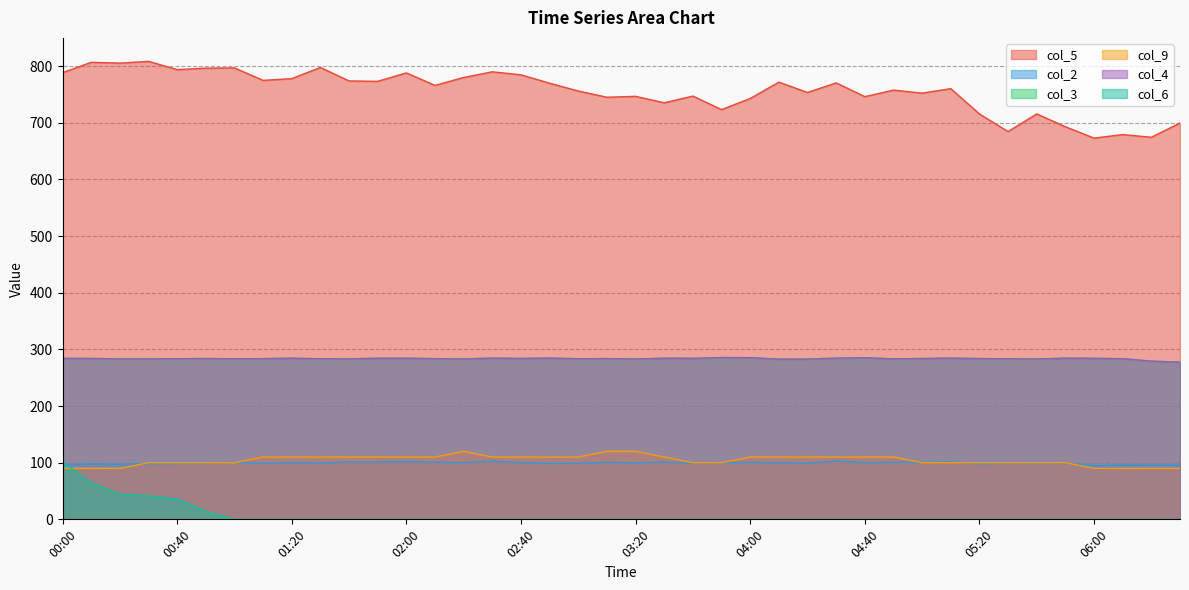

Reading left to right, list all the values displayed in this chart.

col_5: 00:00=788.6	00:10=806.9	00:20=805.5	00:30=808.6	00:40=794.0	00:50=796.6	01:00=797.0	01:10=775.0	01:20=778.1	01:30=797.8	01:40=774.0	01:50=773.3	02:00=788.2	02:10=766.2	02:20=780.1	02:30=790.1	02:40=784.8	02:50=770.0	03:00=756.2	03:10=745.2	03:20=746.8	03:30=735.4	03:40=747.3	03:50=723.4	04:00=743.0	04:10=771.9	04:20=753.6	04:30=770.6	04:40=746.3	04:50=757.8	05:00=752.5	05:10=760.4	05:20=715.7	05:30=684.6	05:40=715.8	05:50=693.1	06:00=673.1	06:10=679.3	06:20=674.6	06:30=699.8
col_2: 00:00=96.6	00:10=98.0	00:20=97.2	00:30=98.3	00:40=98.7	00:50=99.3	01:00=100.9	01:10=98.8	01:20=99.9	01:30=99.1	01:40=101.4	01:50=101.2	02:00=101.8	02:10=101.0	02:20=100.3	02:30=102.7	02:40=100.2	02:50=98.7	03:00=98.9	03:10=100.9	03:20=100.0	03:30=101.1	03:40=99.6	03:50=99.8	04:00=101.0	04:10=99.6	04:20=99.0	04:30=103.0	04:40=100.1	04:50=100.9	05:00=100.7	05:10=101.6	05:20=98.4	05:30=99.2	05:40=99.1	05:50=99.5	06:00=95.0	06:10=96.6	06:20=95.8	06:30=95.9
col_3: 00:00=284.2	00:10=284.0	00:20=283.3	00:30=283.4	00:40=283.5	00:50=283.9	01:00=283.5	01:10=283.7	01:20=284.4	01:30=283.5	01:40=283.4	01:50=284.4	02:00=284.4	02:10=283.7	02:20=283.2	02:30=284.6	02:40=284.0	02:50=284.7	03:00=283.5	03:10=283.8	03:20=283.1	03:30=284.4	03:40=284.2	03:50=285.6	04:00=285.4	04:10=282.8	04:20=283.0	04:30=284.6	04:40=285.3	04:50=283.3	05:00=283.9	05:10=284.6	05:20=283.8	05:30=283.5	05:40=283.1	05:50=284.5	06:00=284.2	06:10=283.6	06:20=279.3	06:30=277.5
col_9: 00:00=90.0	00:10=90.0	00:20=90.0	00:30=100.0	00:40=100.0	00:50=100.0	01:00=100.0	01:10=110.0	01:20=110.0	01:30=110.0	01:40=110.0	01:50=110.0	02:00=110.0	02:10=110.0	02:20=120.0	02:30=110.0	02:40=110.0	02:50=110.0	03:00=110.0	03:10=120.0	03:20=120.0	03:30=110.0	03:40=100.0	03:50=100.0	04:00=110.0	04:10=110.0	04:20=110.0	04:30=110.0	04:40=110.0	04:50=110.0	05:00=100.0	05:10=100.0	05:20=100.0	05:30=100.0	05:40=100.0	05:50=100.0	06:00=90.0	06:10=90.0	06:20=90.0	06:30=90.0
col_4: 00:00=284.2	00:10=284.0	00:20=283.3	00:30=283.4	00:40=283.5	00:50=283.9	01:00=283.5	01:10=283.7	01:20=284.4	01:30=283.5	01:40=283.4	01:50=284.4	02:00=284.4	02:10=283.7	02:20=283.2	02:30=284.6	02:40=284.0	02:50=284.7	03:00=283.5	03:10=283.8	03:20=283.1	03:30=284.4	03:40=284.2	03:50=285.6	04:00=285.4	04:10=282.8	04:20=283.0	04:30=284.6	04:40=285.3	04:50=283.3	05:00=283.9	05:10=284.6	05:20=283.8	05:30=283.5	05:40=283.1	05:50=284.5	06:00=284.2	06:10=283.6	06:20=279.3	06:30=277.5
col_6: 00:00=101.8	00:10=64.9	00:20=44.5	00:30=41.6	00:40=36.0	00:50=14.1	01:00=0.0	01:10=0.0	01:20=0.0	01:30=0.0	01:40=0.0	01:50=0.0	02:00=0.0	02:10=0.0	02:20=0.0	02:30=0.0	02:40=0.0	02:50=0.0	03:00=0.0	03:10=0.0	03:20=0.0	03:30=0.0	03:40=0.0	03:50=0.0	04:00=0.0	04:10=0.0	04:20=0.0	04:30=0.0	04:40=0.0	04:50=0.0	05:00=0.0	05:10=0.0	05:20=0.0	05:30=0.0	05:40=0.0	05:50=0.0	06:00=0.0	06:10=0.0	06:20=0.0	06:30=0.0